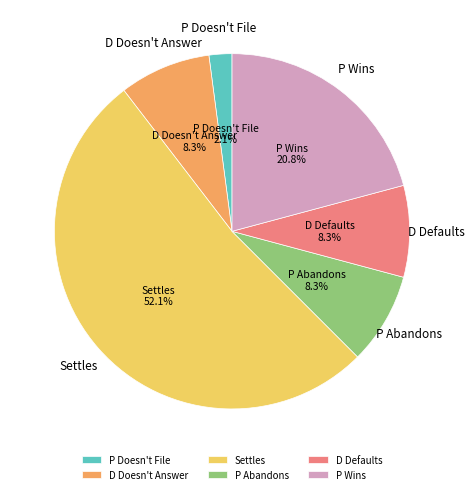

Which slice represents more than half of the pie?

Settles